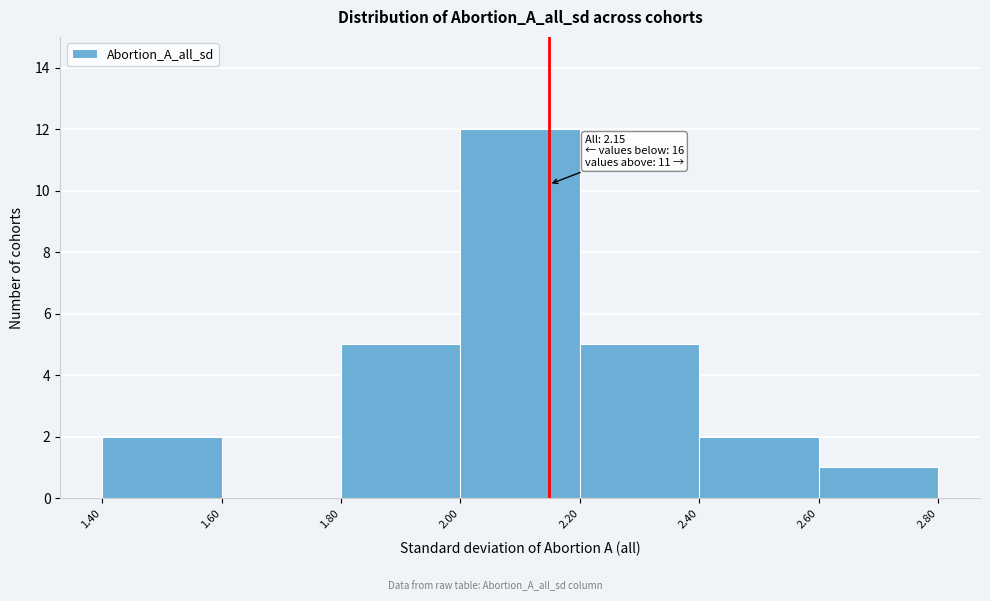

Over which range of the x-axis is the bar tallest?

2.00 to 2.20